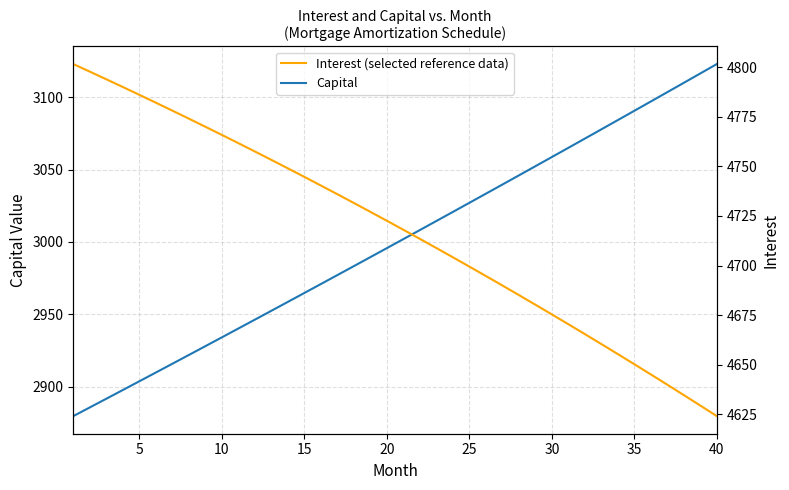

What is the maximum value shown in the chart?

4801.6